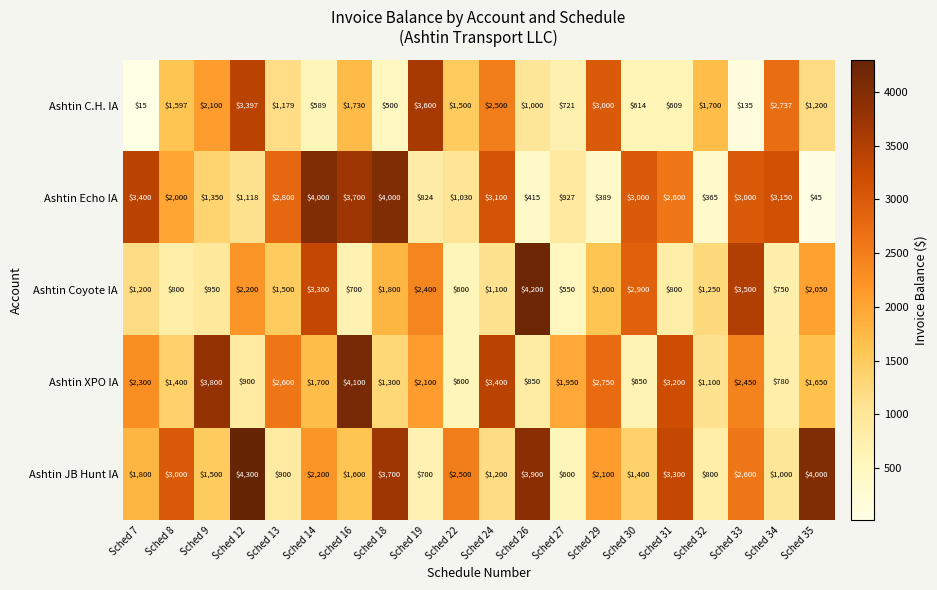

The value of Ashtin Echo IA at Sched 22 is 486. True or false?

False